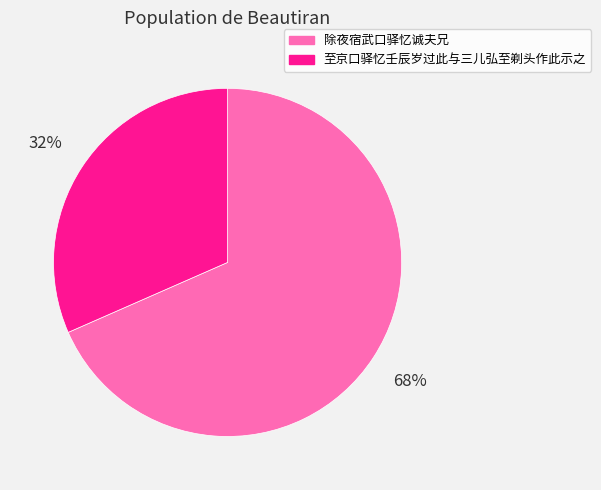

Which category has the biggest portion of the pie?

除夜宿武口驿忆诚夫兄